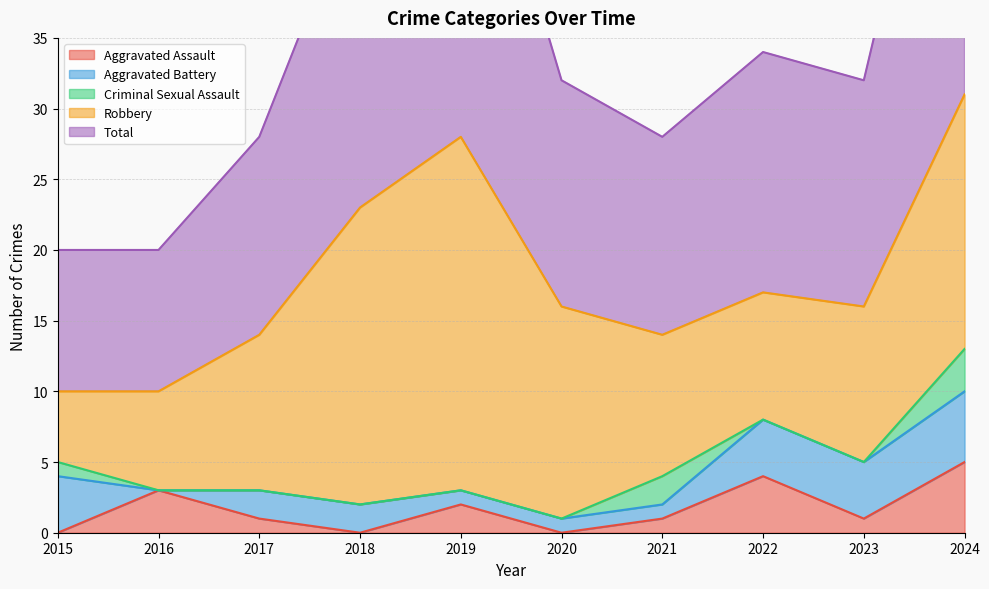

What is the maximum value shown in the chart?

31